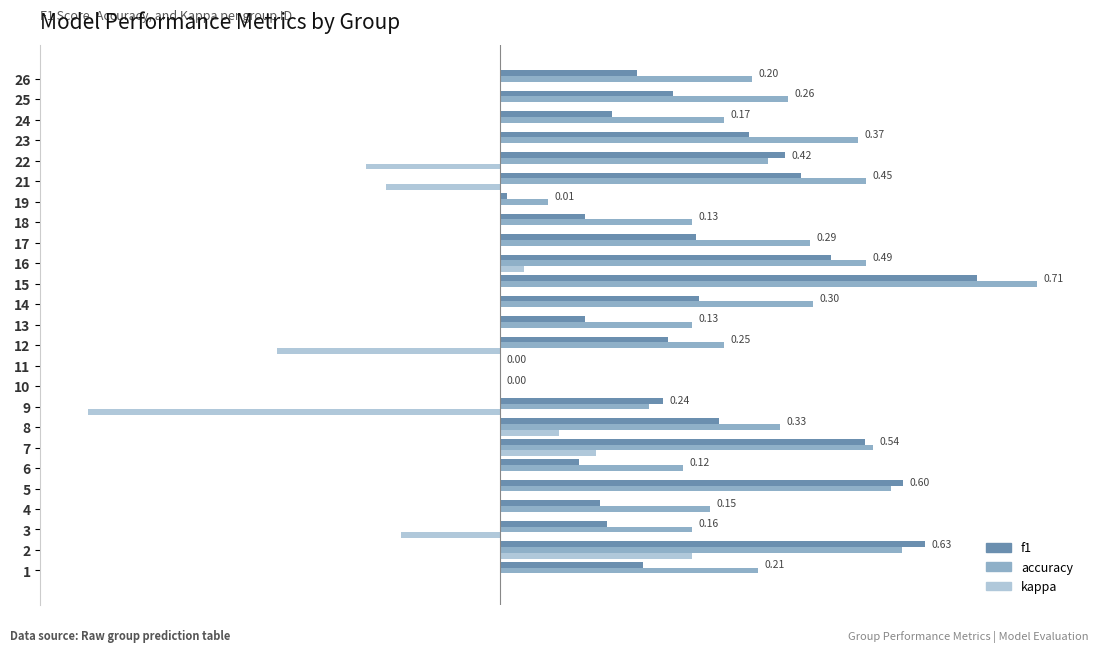

Are the bars grouped side by side (vs. stacked)?

Yes